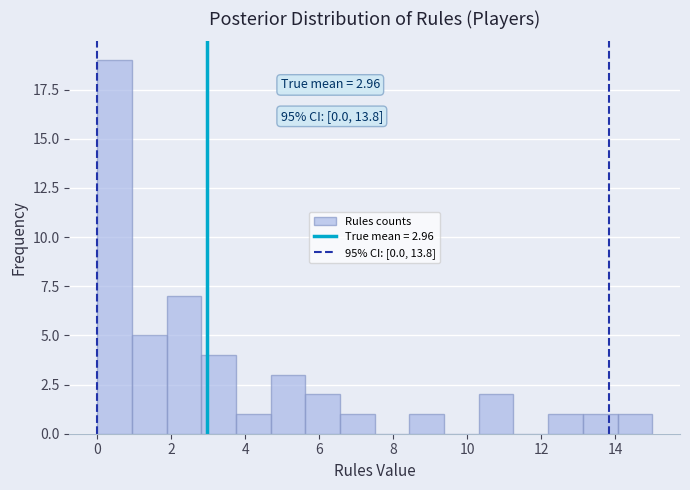

Which range on the x-axis has the tallest bar?

0.0 to 1.0